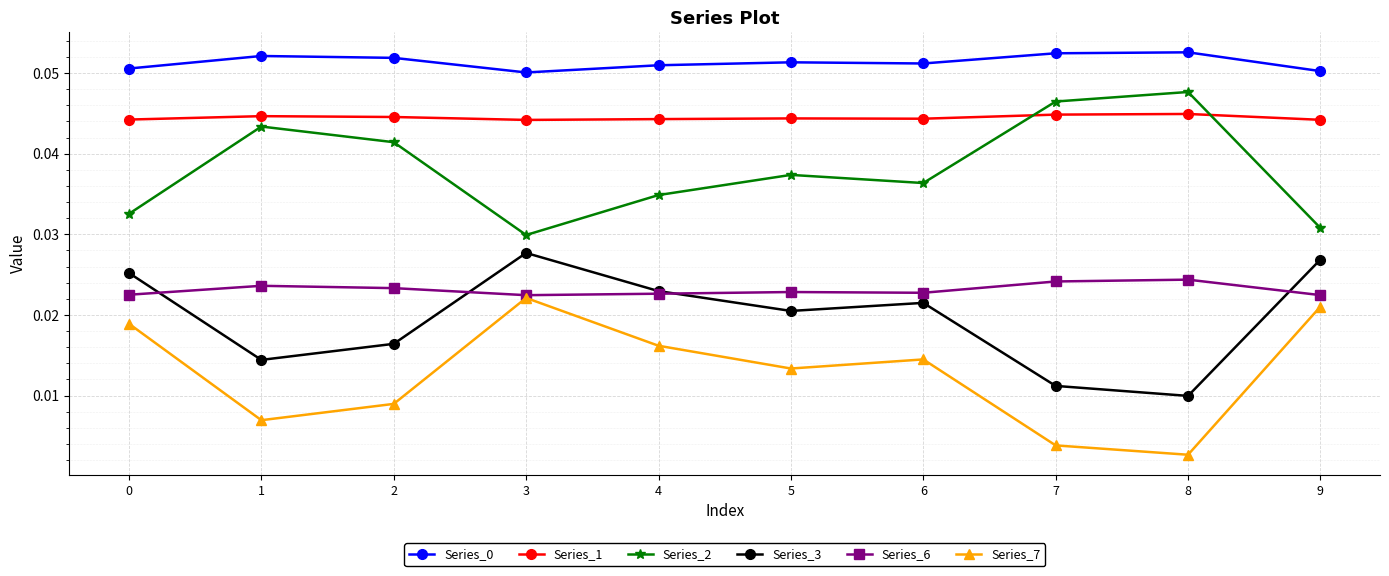

Count the Series_7 values in the range 0 to 1.

10